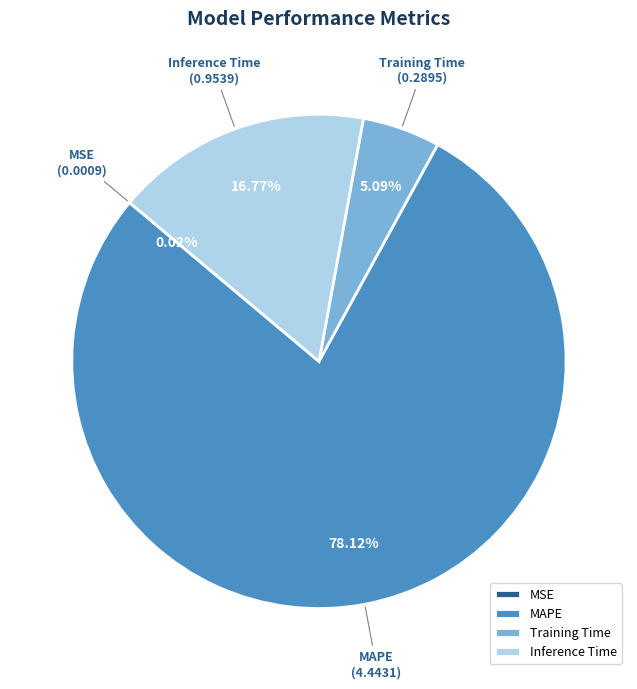

To the nearest percent, what is the average slice percentage?

25%